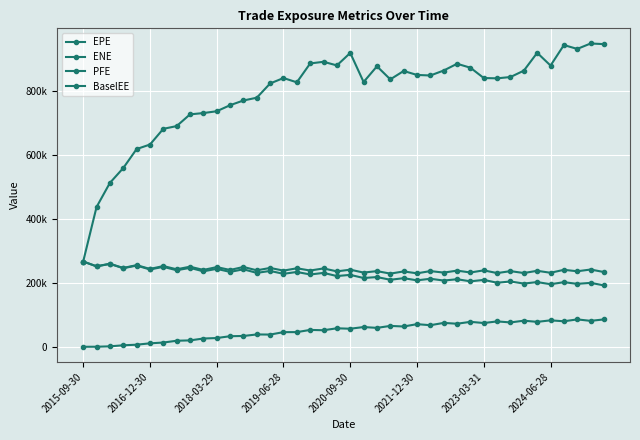

What is the value of the BaselEE point at the 18th from the left?

238828.0